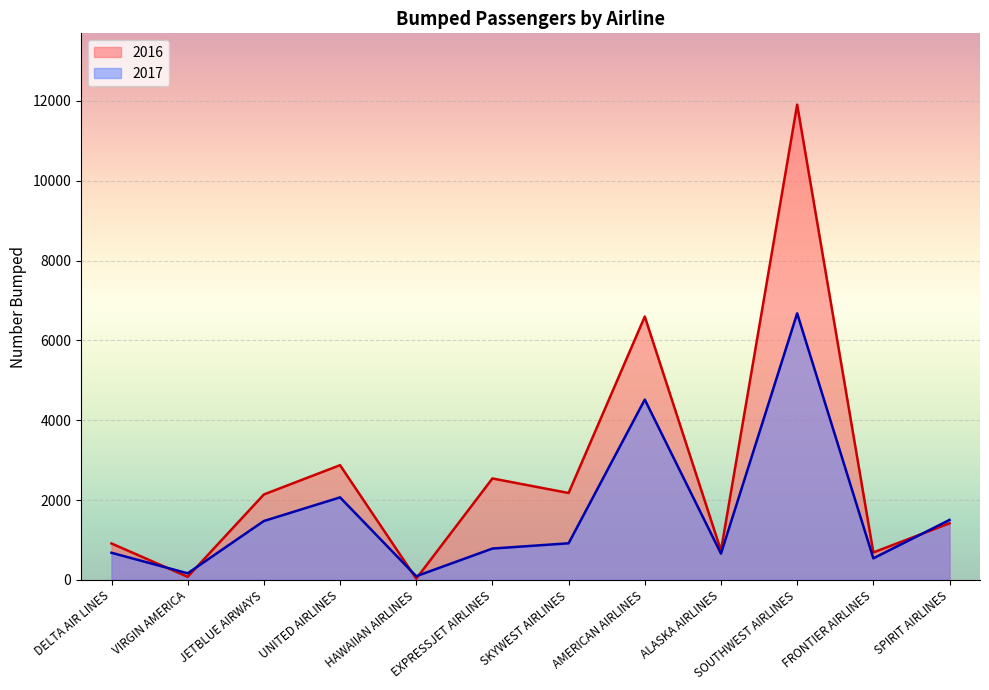

At JETBLUE AIRWAYS, list the series in order from smallest to largest.

2017, 2016